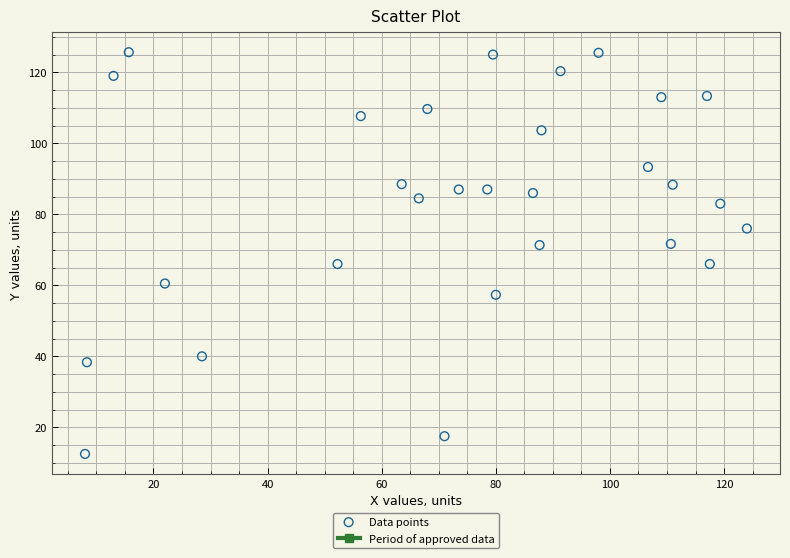

What is the range of X values (max minus min)?

116.0